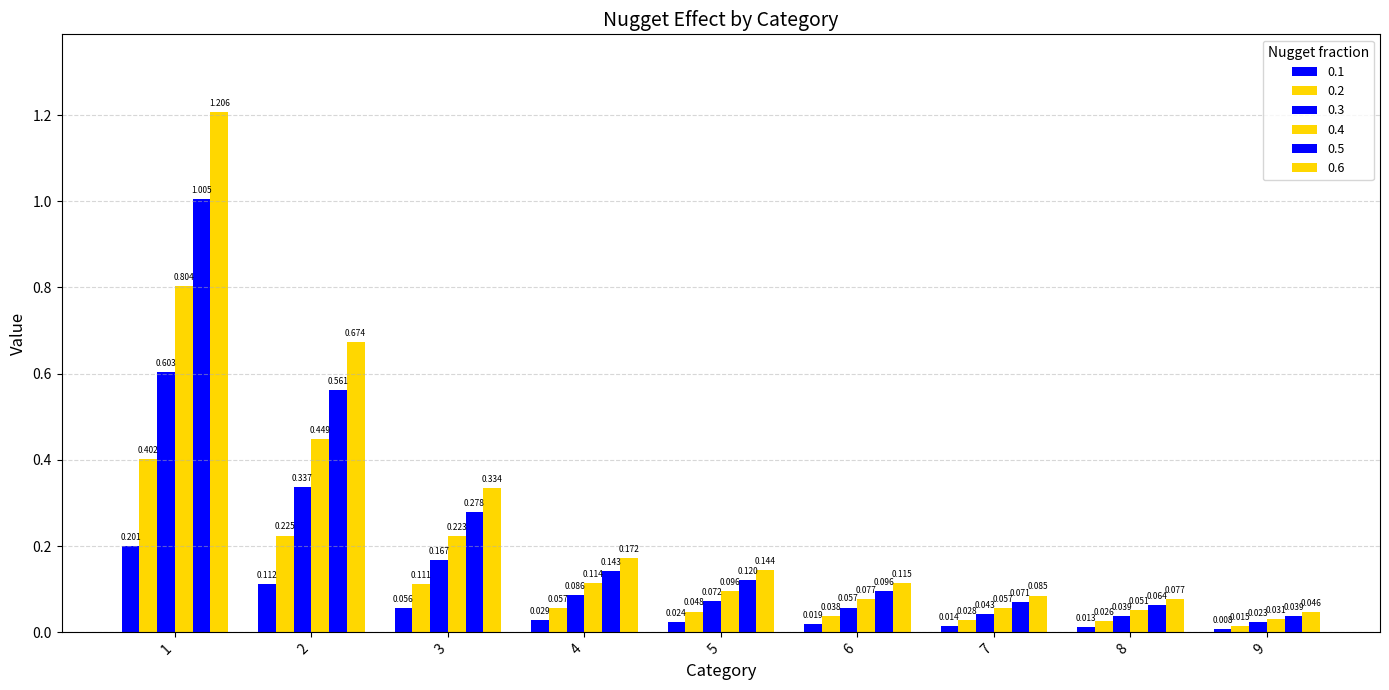

Are the bars grouped side by side (vs. stacked)?

Yes